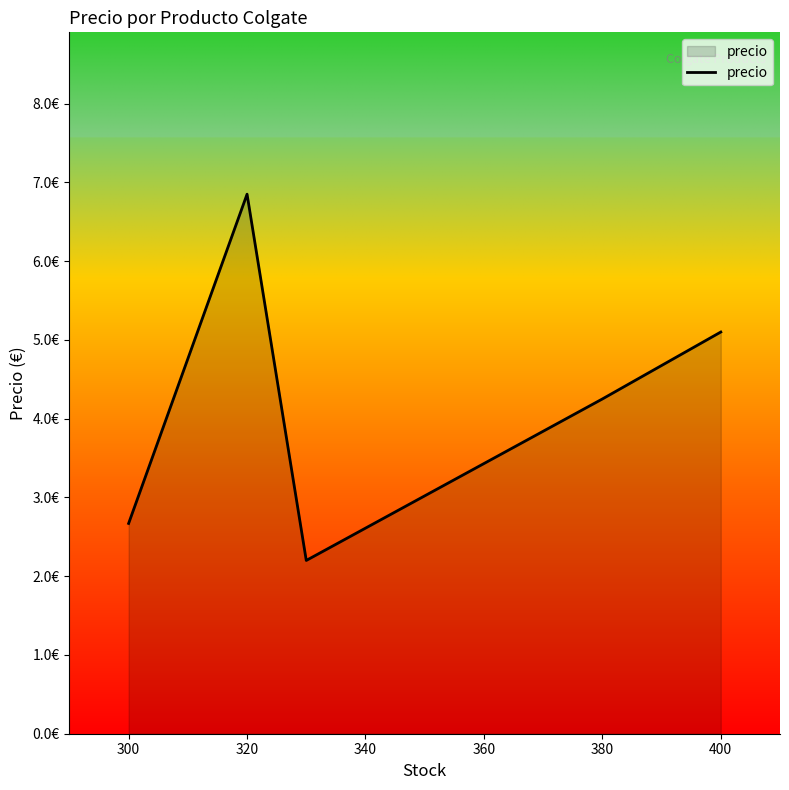

Does the chart display data point markers on the line(s)?

No